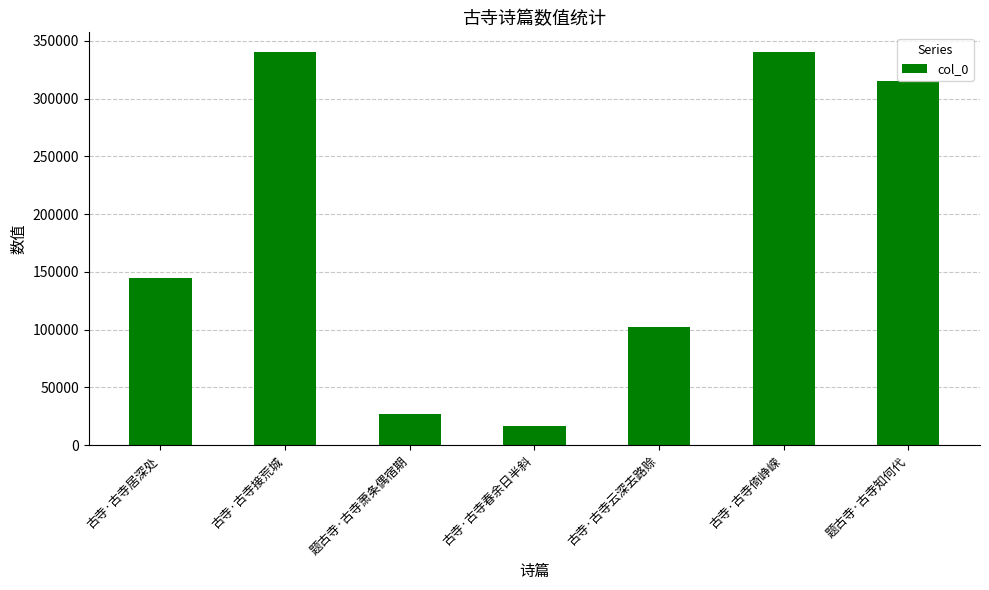

How many series are shown in this chart?

1